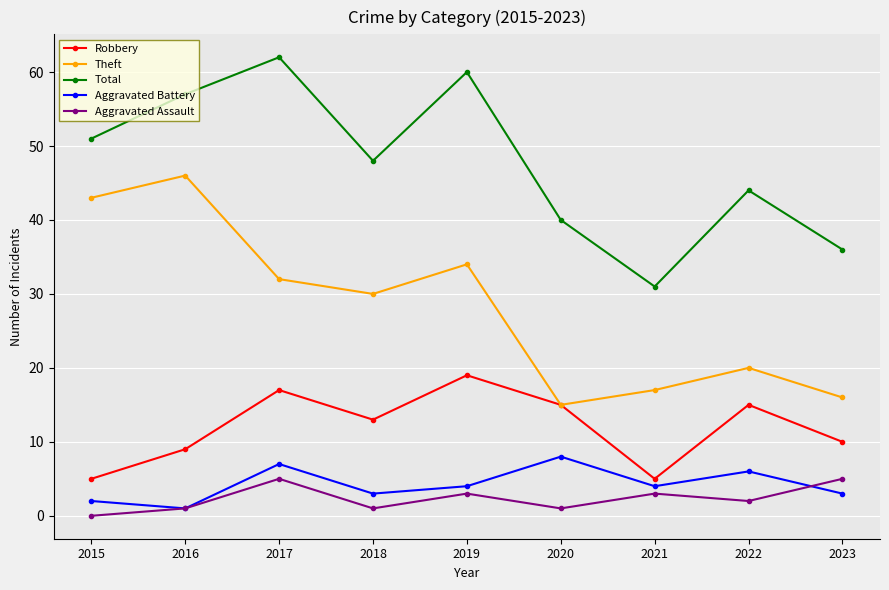

How many series are shown in this chart?

5